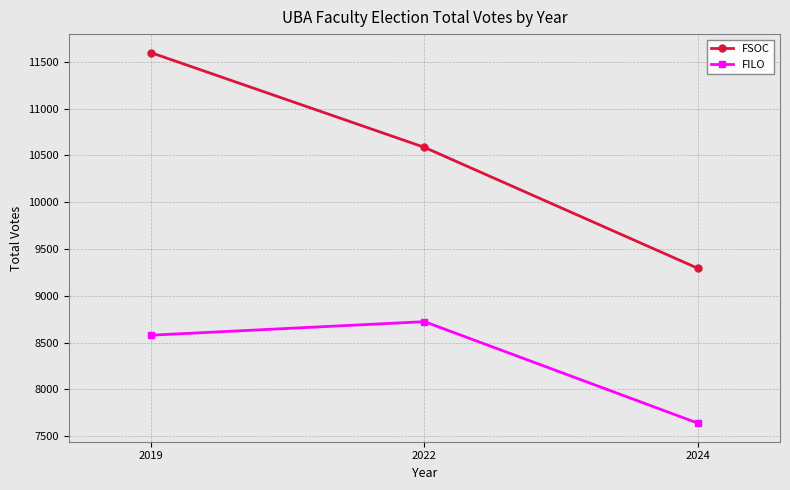

Which series changed the most between 2022 and 2024?

FSOC